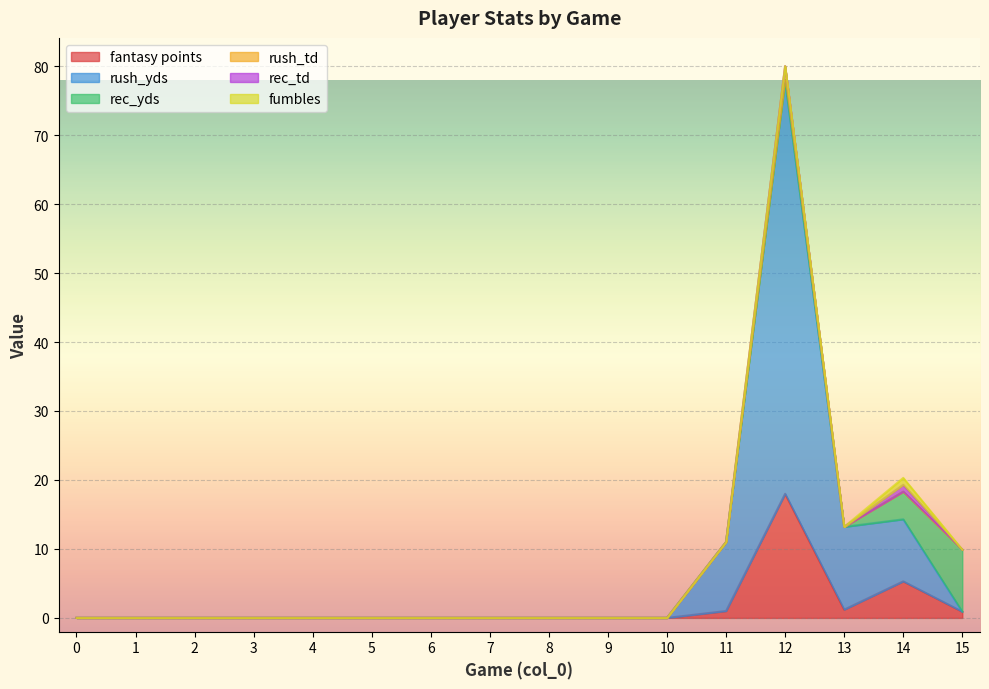

Rank the series by their maximum value, from lowest to highest.

rec_td, fumbles, rush_td, rec_yds, fantasy points, rush_yds